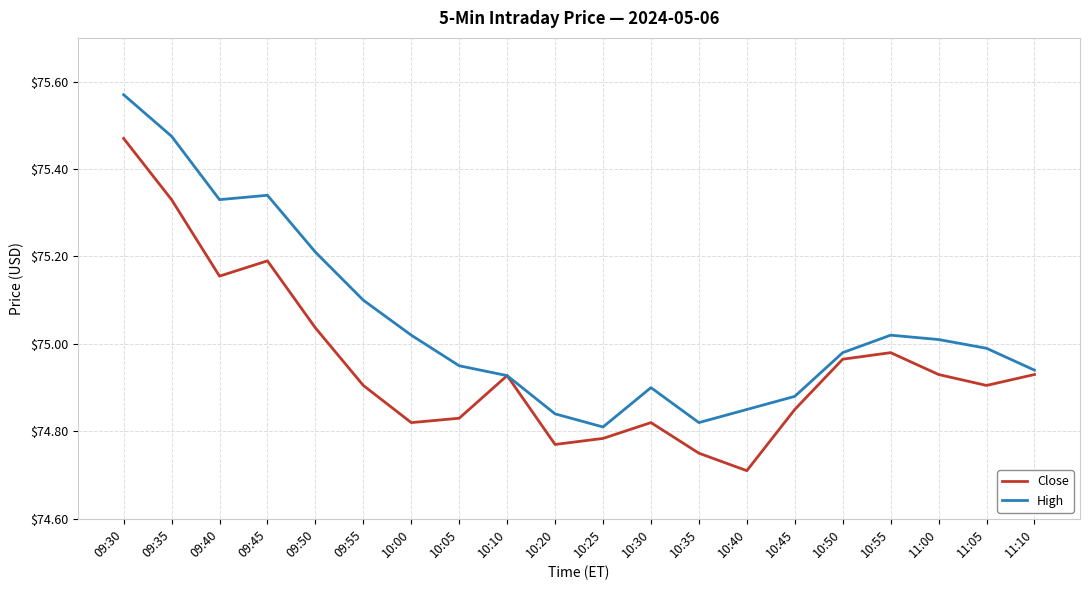

True or false: Close has more than 2 interior local peaks.

True